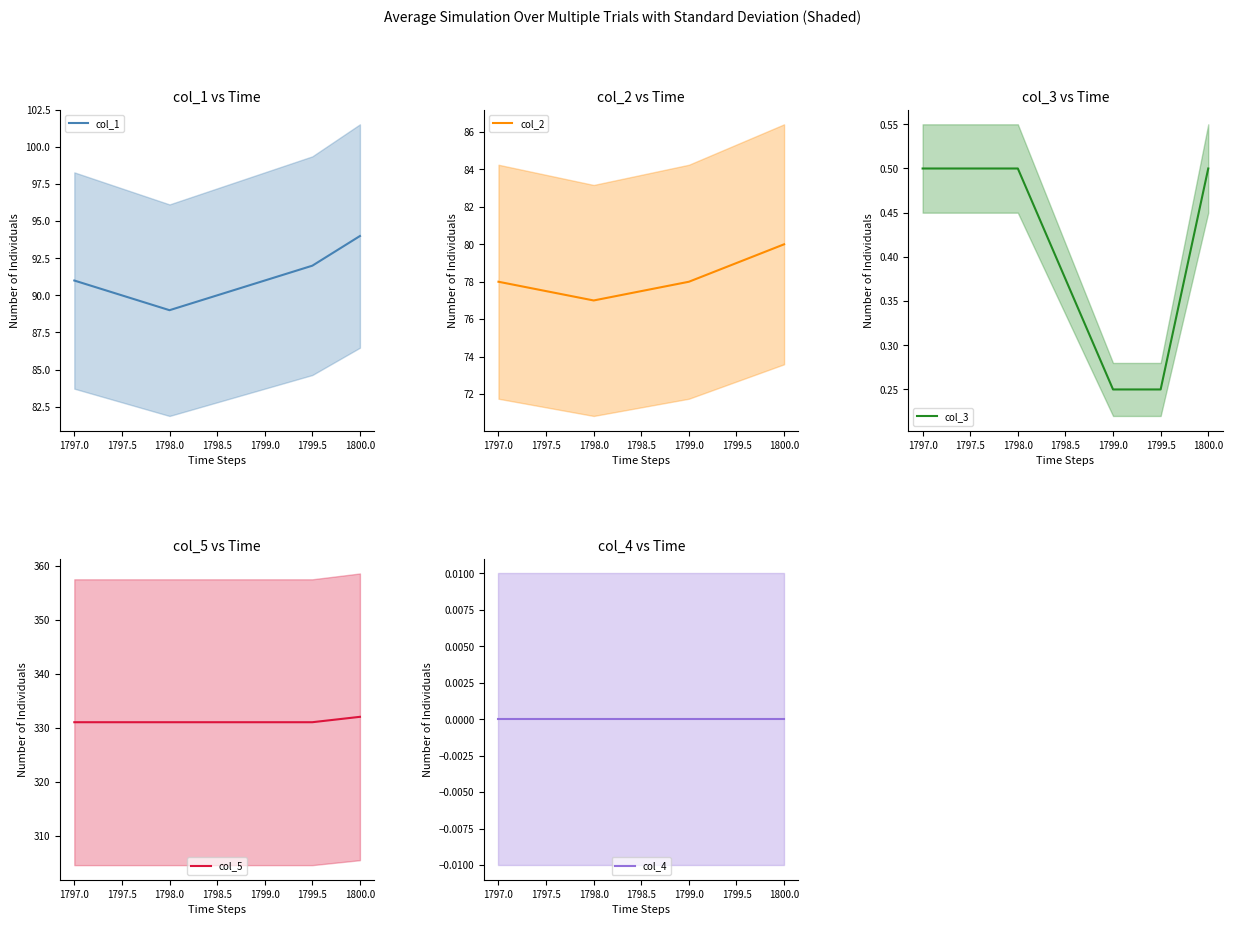

What is the highest value of the col_1 series?

94